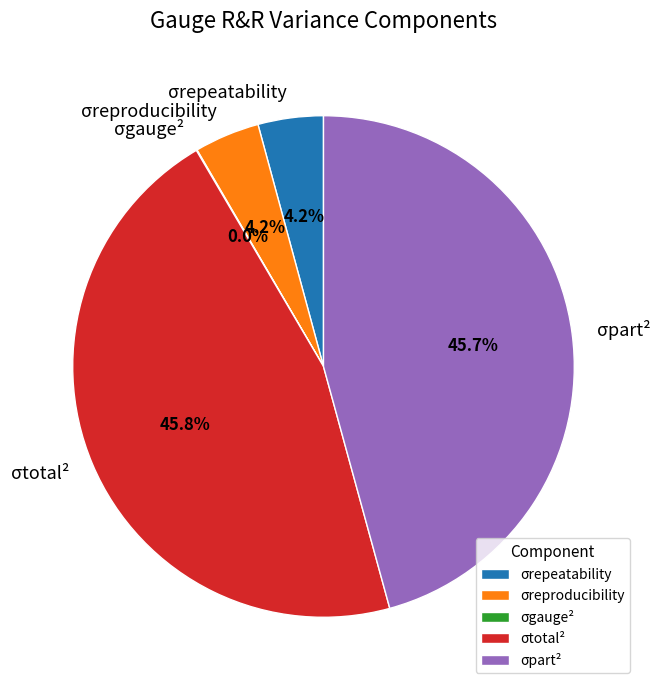

To the nearest percent, what percentage of the pie is σreproducibility?

4%